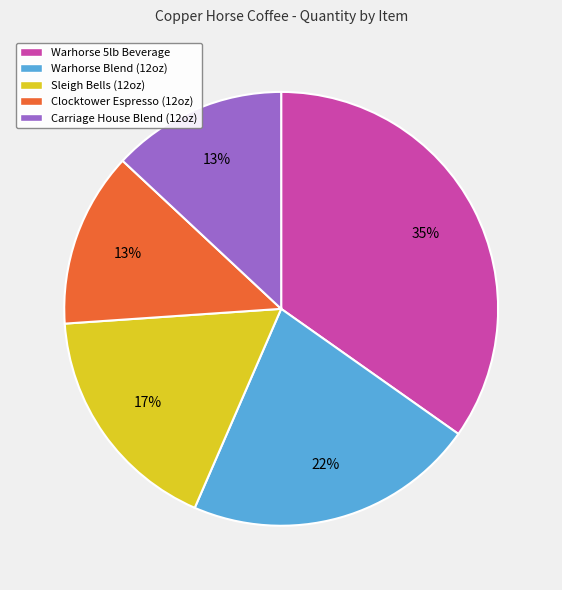

To the nearest percent, what is the combined percentage of Warhorse 5lb Beverage and Clocktower Espresso (12oz)?

48%